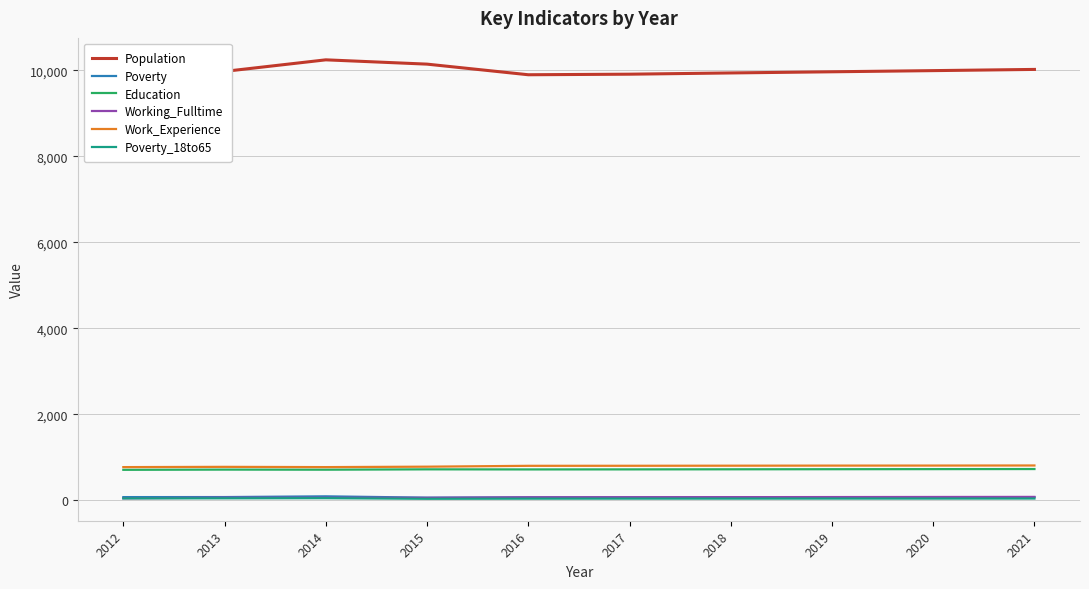

How many distinct data groups are displayed?

6